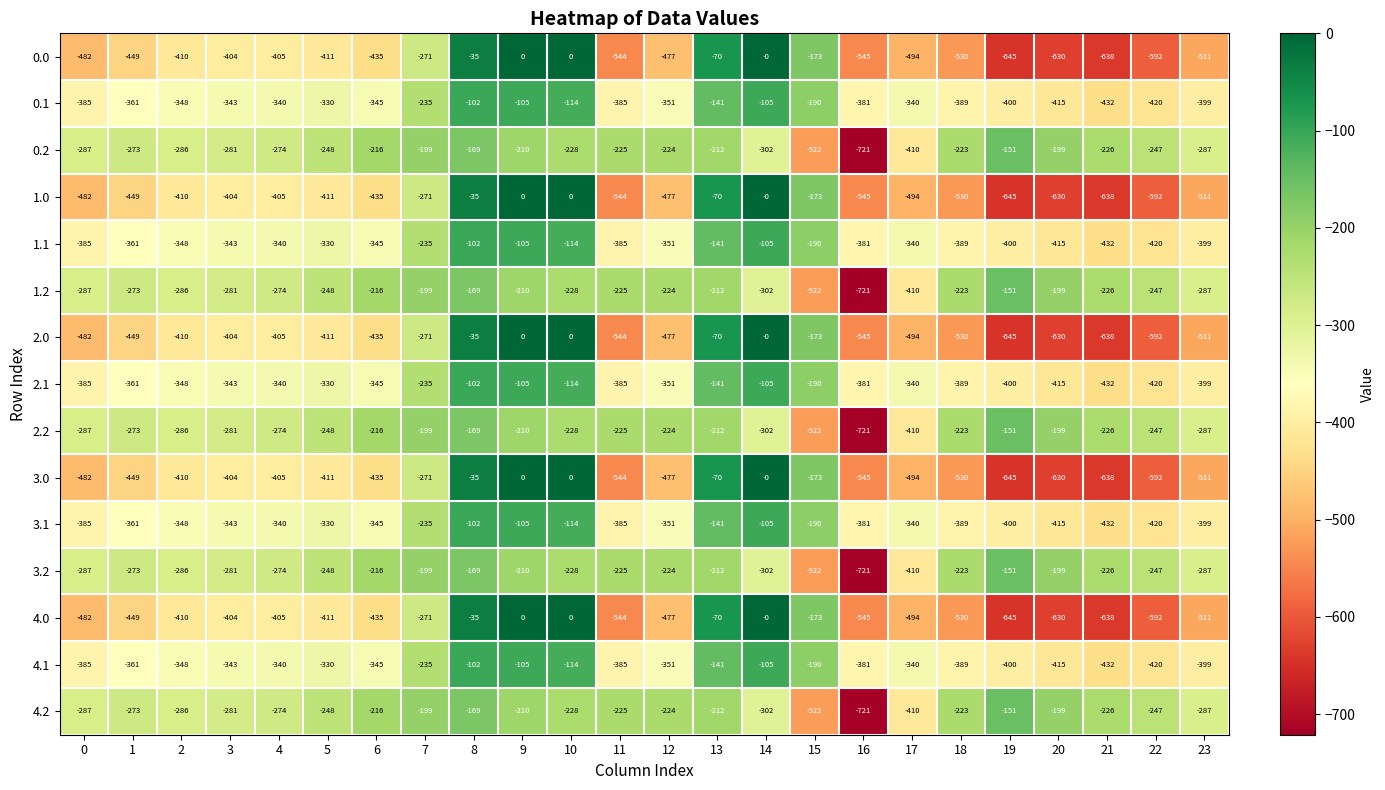

What value does the 0.1 series have at 23?

-399